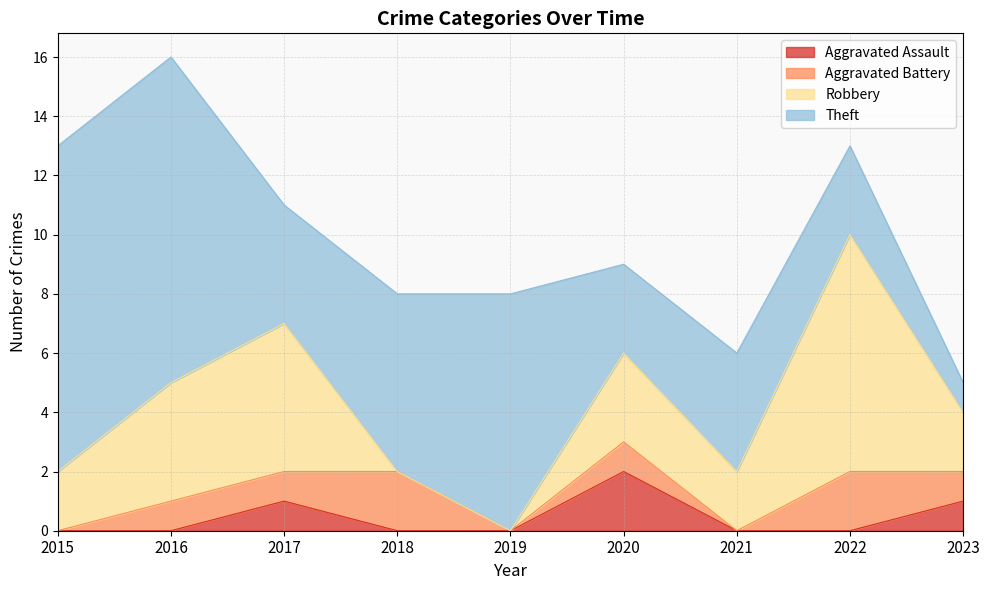

What are all the series names shown in the legend?

Aggravated Assault, Aggravated Battery, Robbery, Theft